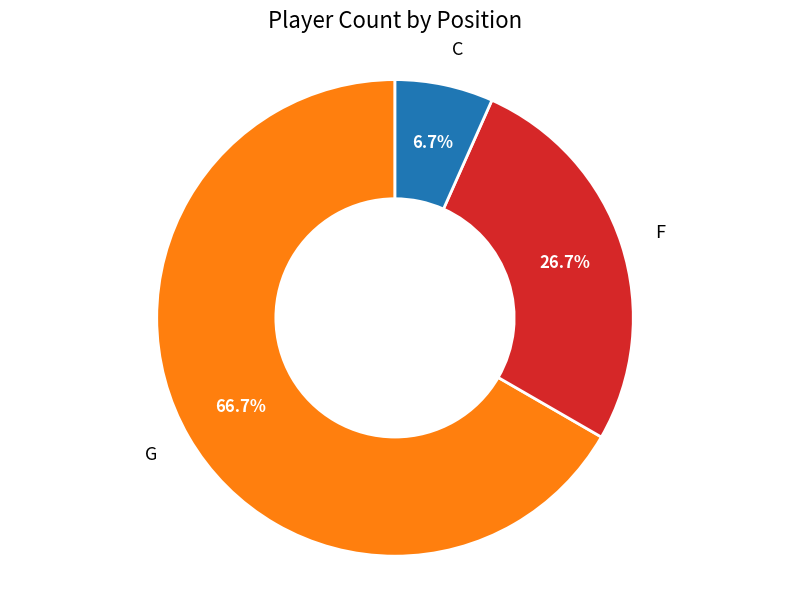

Between G and C, which is larger?

G